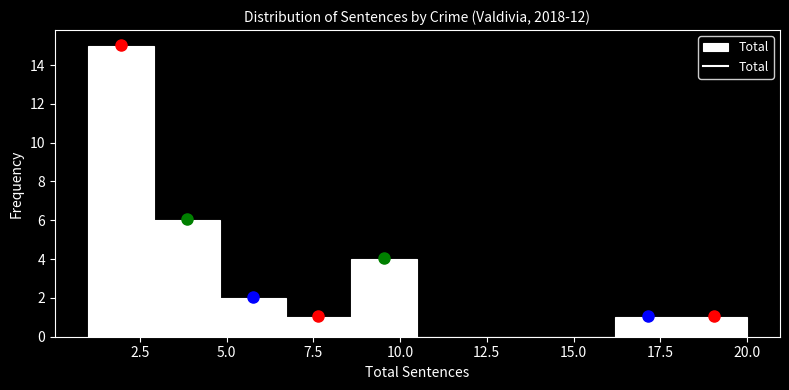

Around what value on the x-axis is the tallest bar? Give the approximate position of its centre, as read against the axis.

2.0